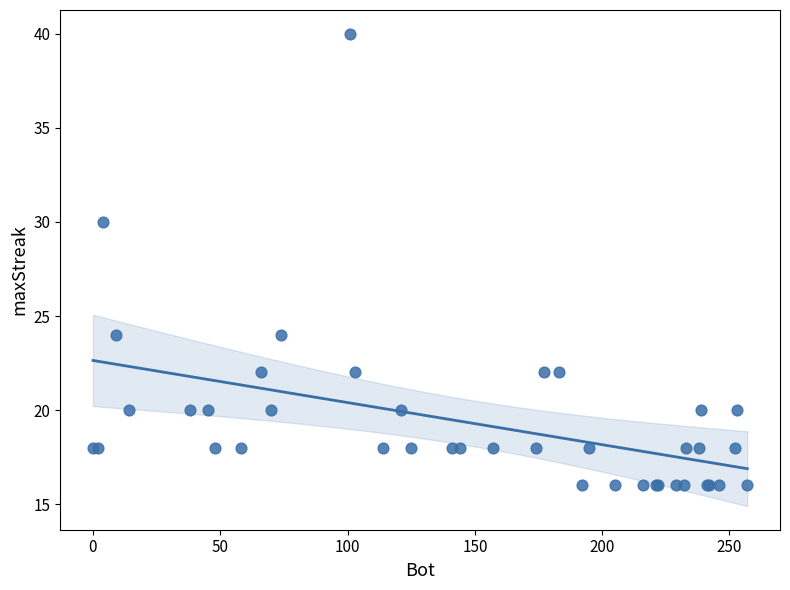

What Y value in the scatter plot is closest to 28?

30